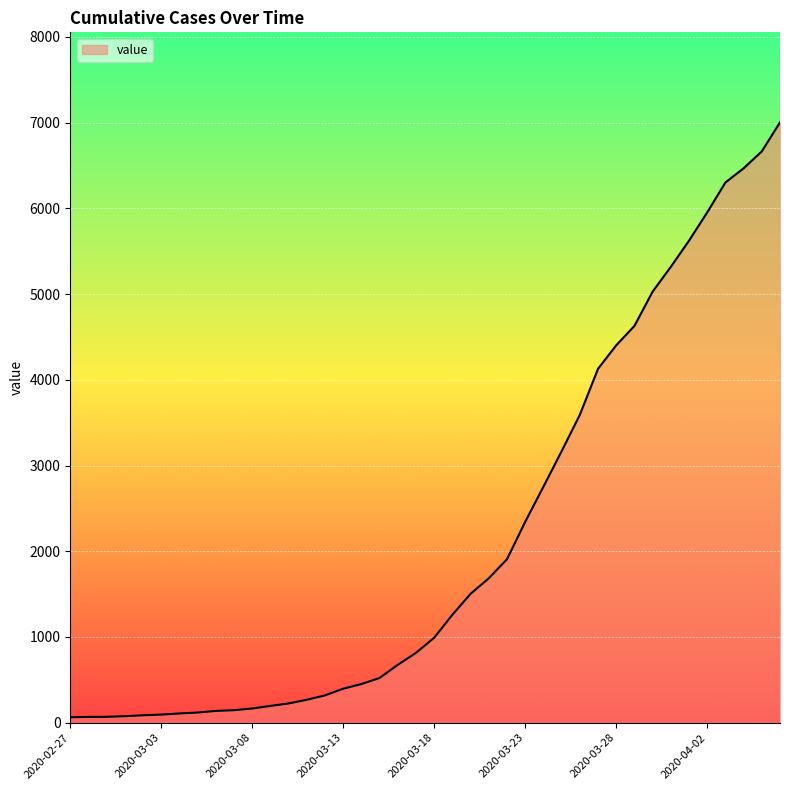

What is the difference between the maximum and minimum values?

6938